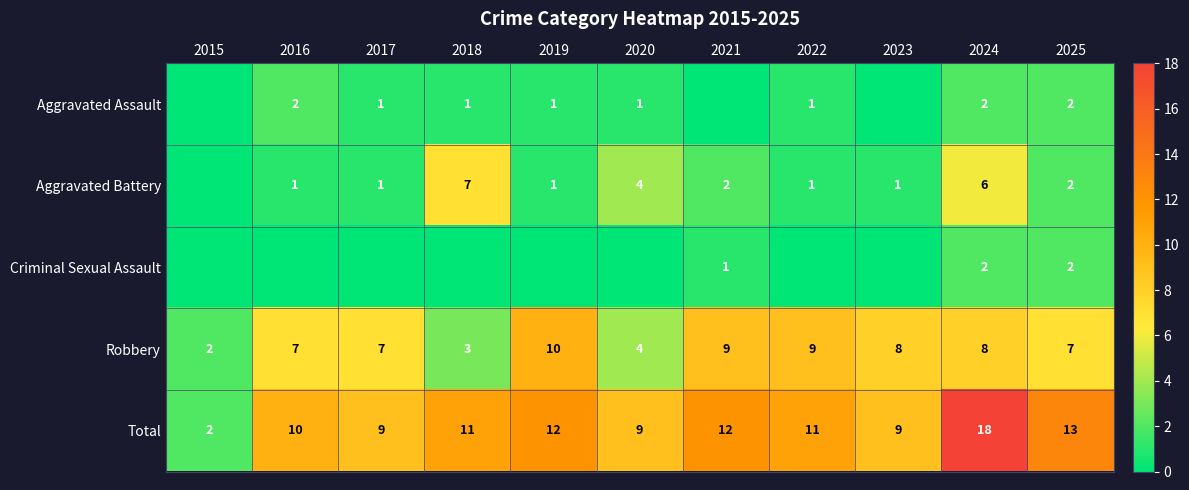

What is the spread (max minus min) of values at 2023?

9